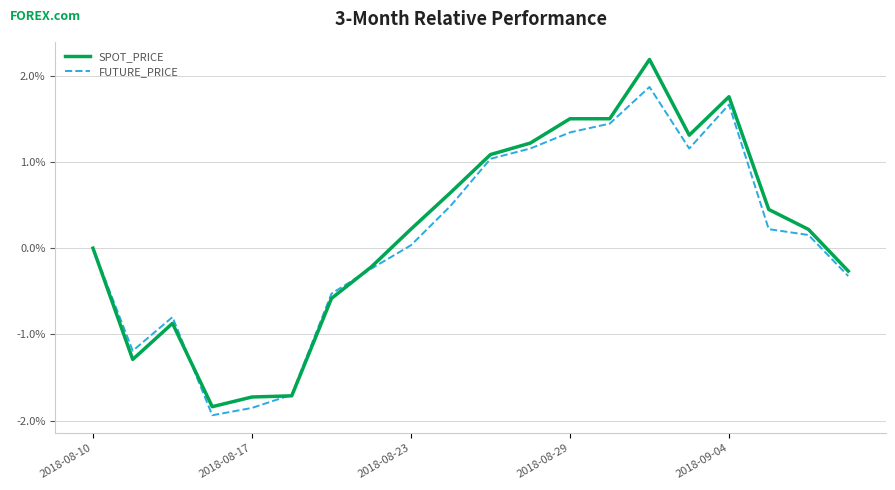

Which series ends up on top after the final intersection of FUTURE_PRICE and SPOT_PRICE?

SPOT_PRICE